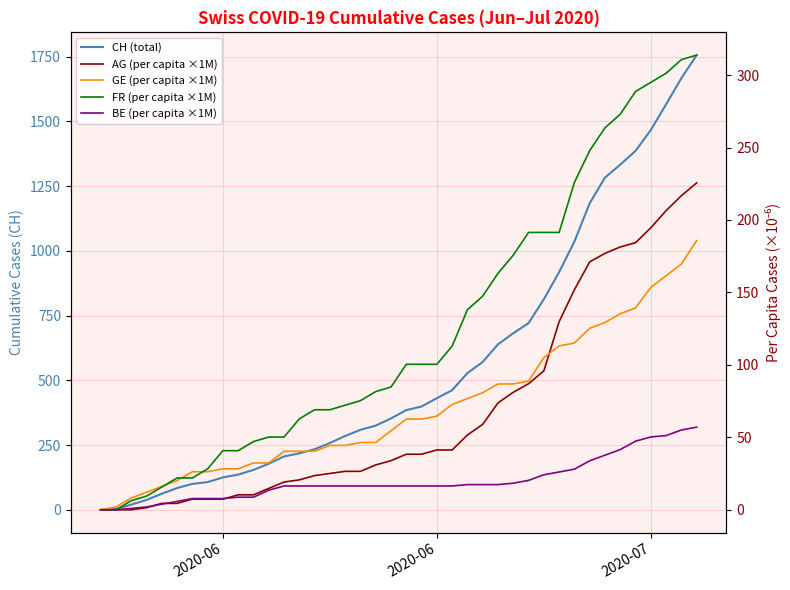

True or false: AG (per capita ×1M) has more than 1 interior local peaks.

False